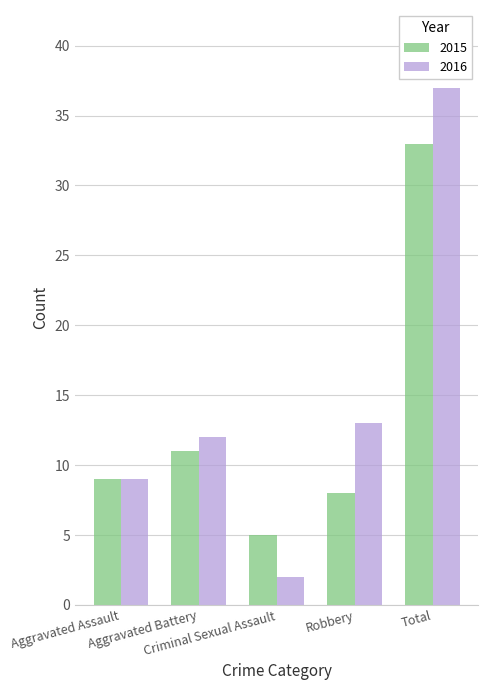

How many bars are there in each group?

2